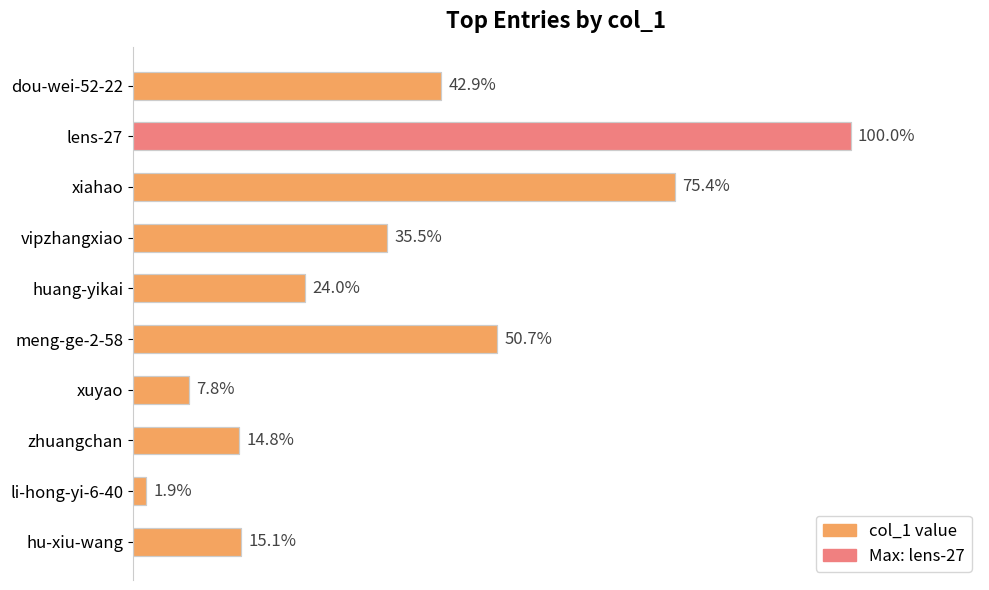

How many distinct data groups are displayed?

1